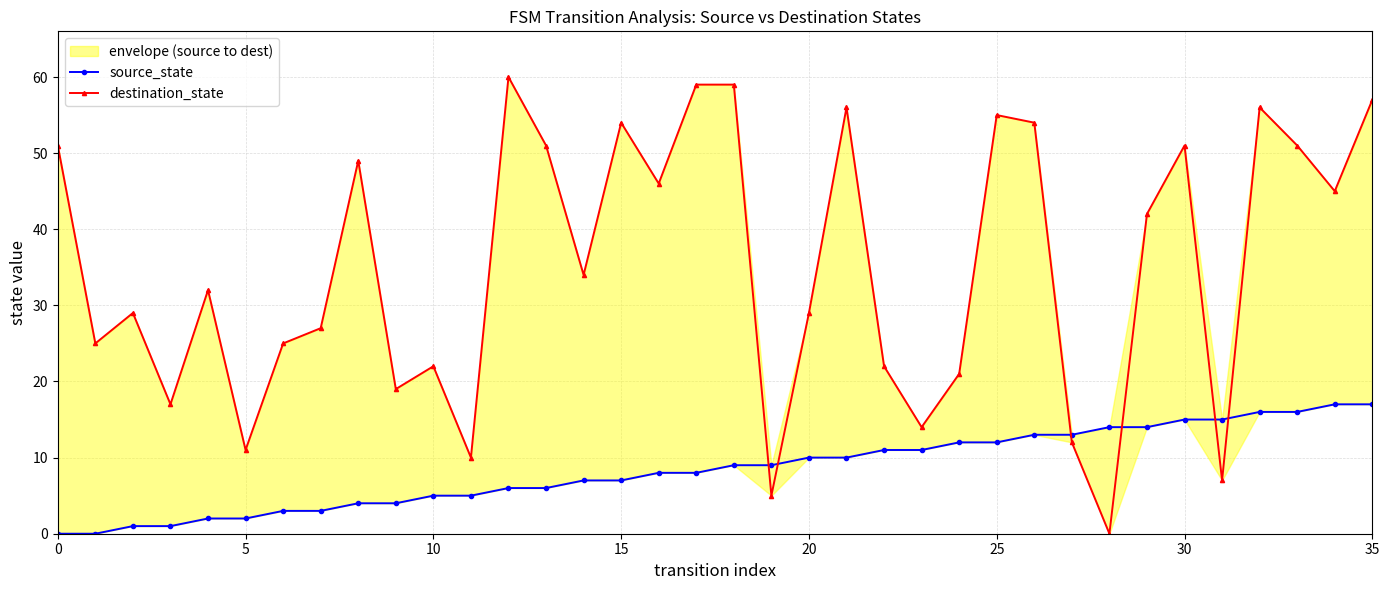

How many lines are shown in the chart?

2